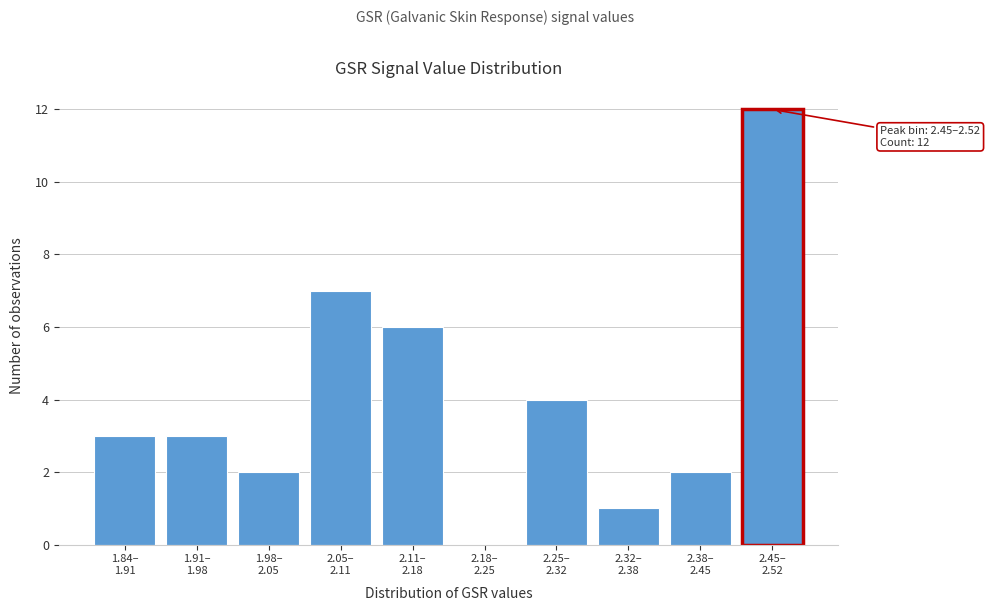

What is the maximum value shown in the chart?

12